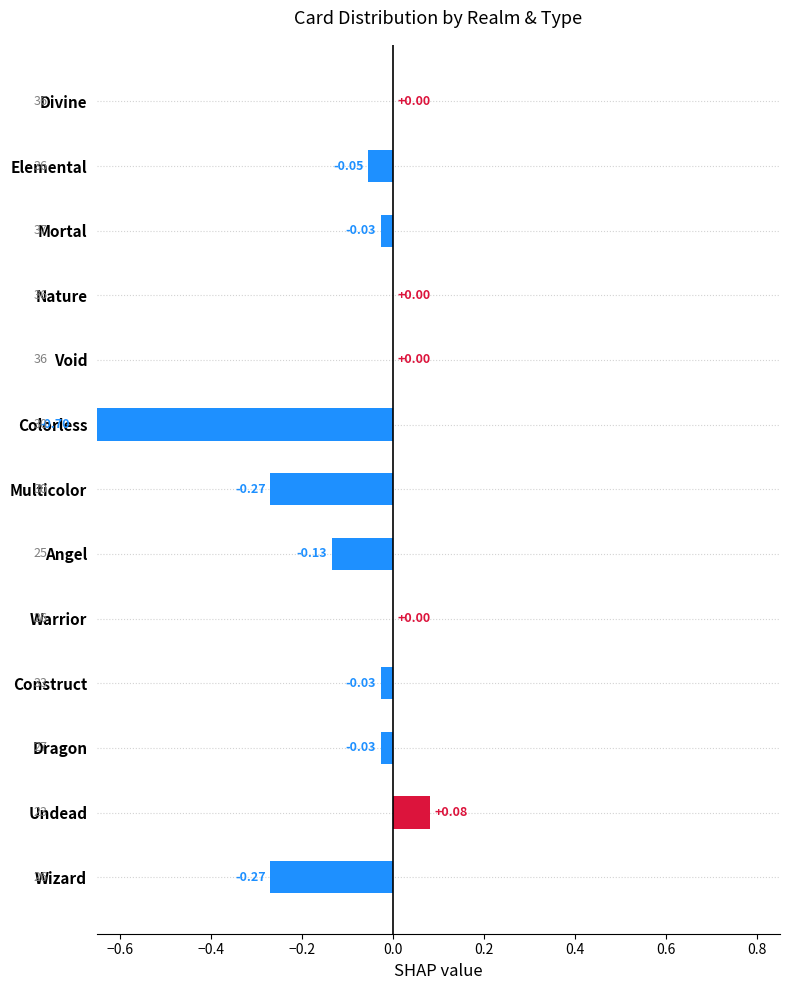

Where does the data first go above 0?

Undead